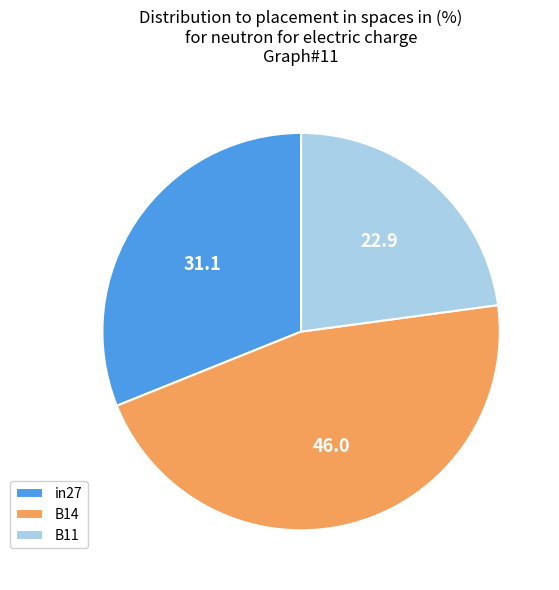

Does any single category account for the majority?

No